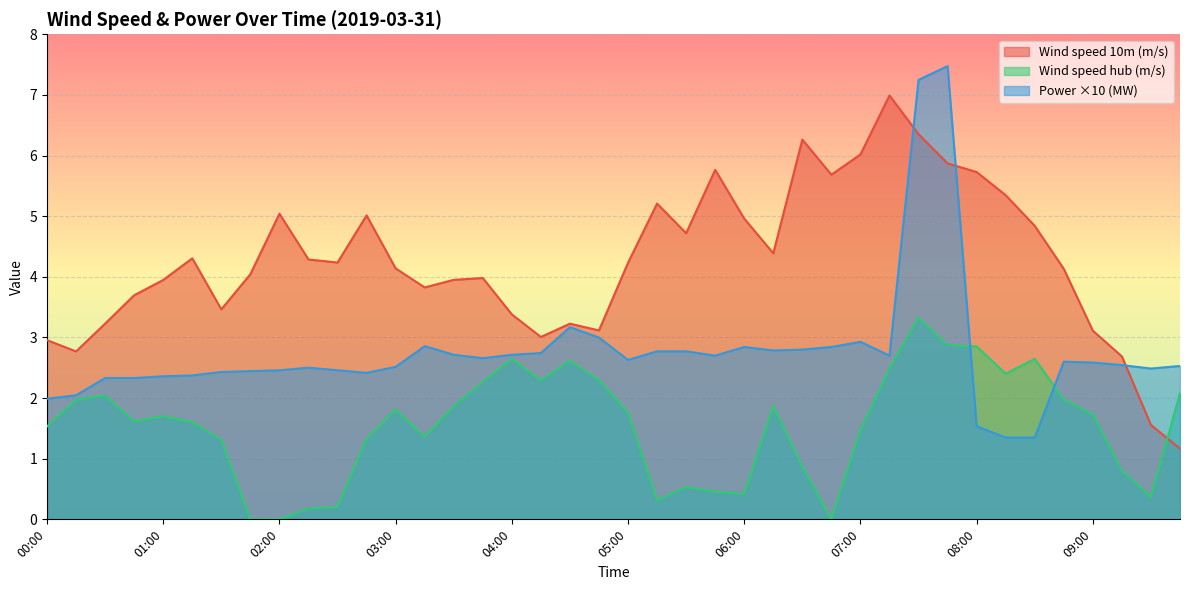

The Power (MW) series shows 3.6 at 02:45. True or false?

False